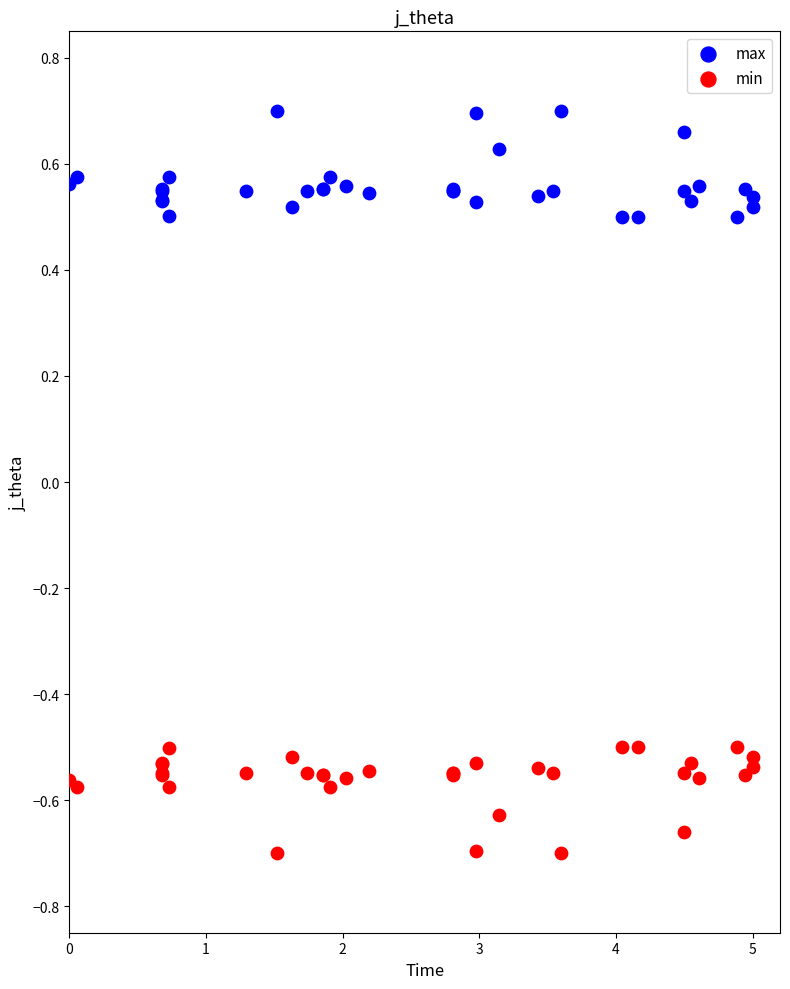

Which series contains the lowest Y value?

min